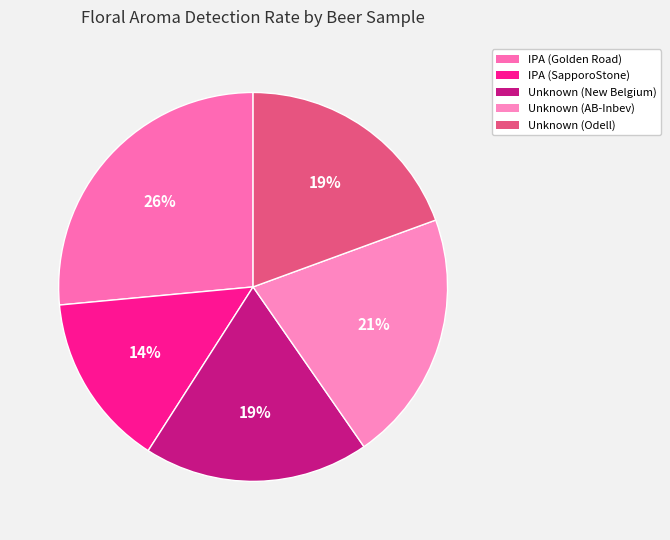

Which category has the biggest portion of the pie?

IPA (Golden Road)